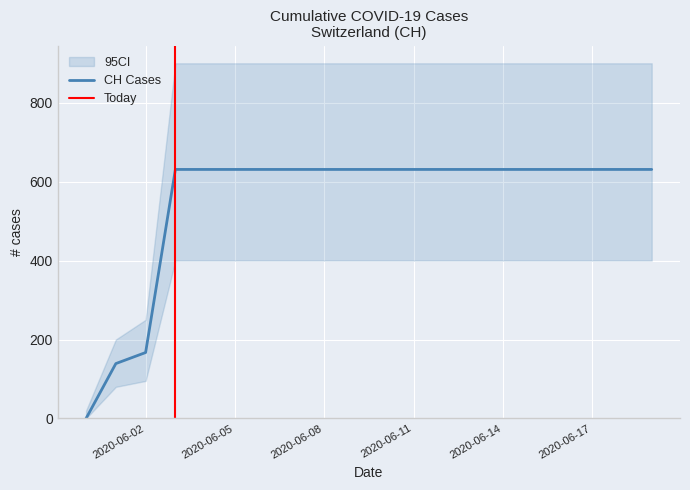

How many data points does each series have?

20